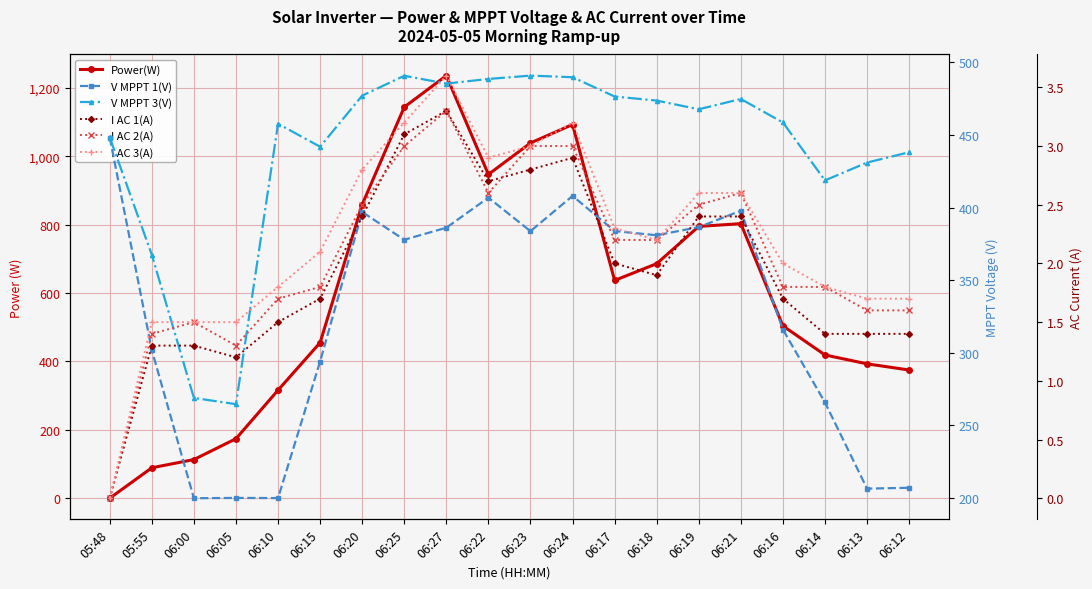

True or false: V MPPT 1(V) and I AC 2(A) intersect in this chart.

False